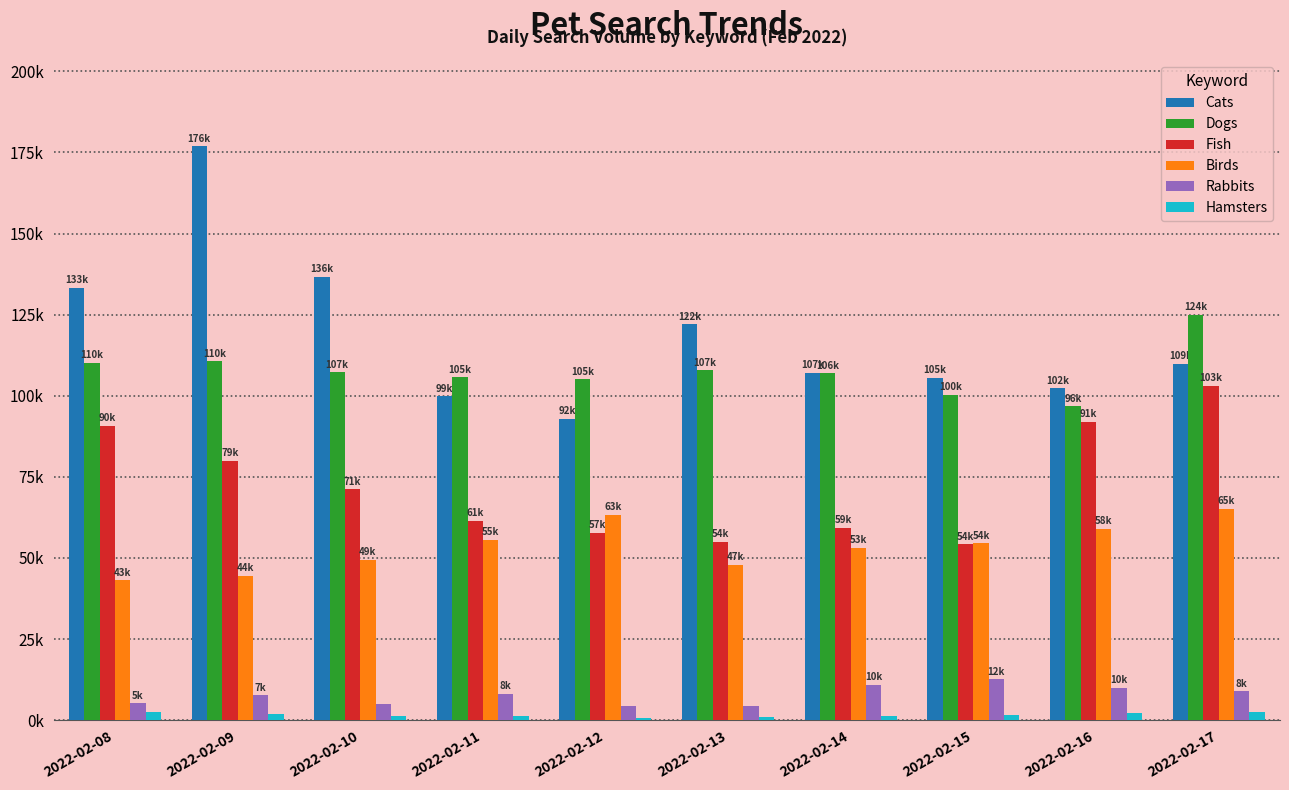

At which category does the chart reach its peak across all series?

2022-02-09